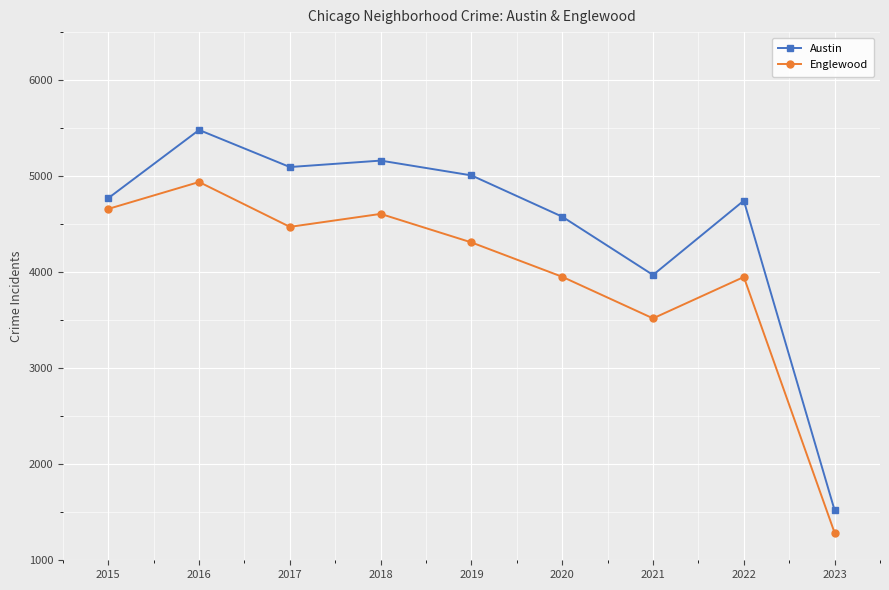

True or false: Austin and Englewood cross at least once.

False